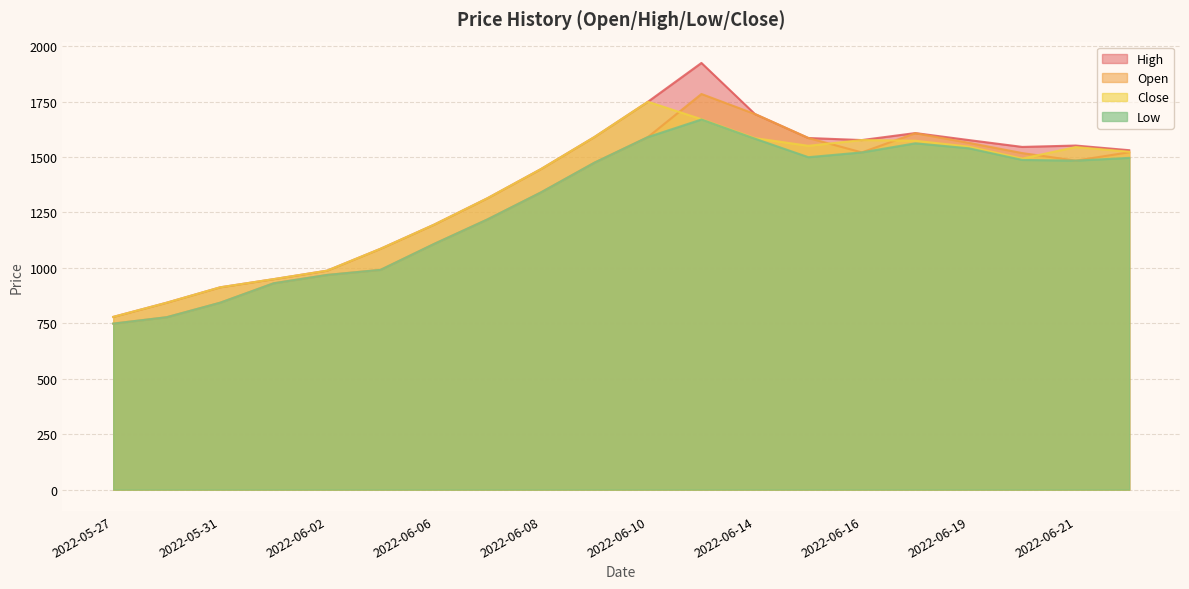

What is the label of the 10th point from the left?

2022-06-09